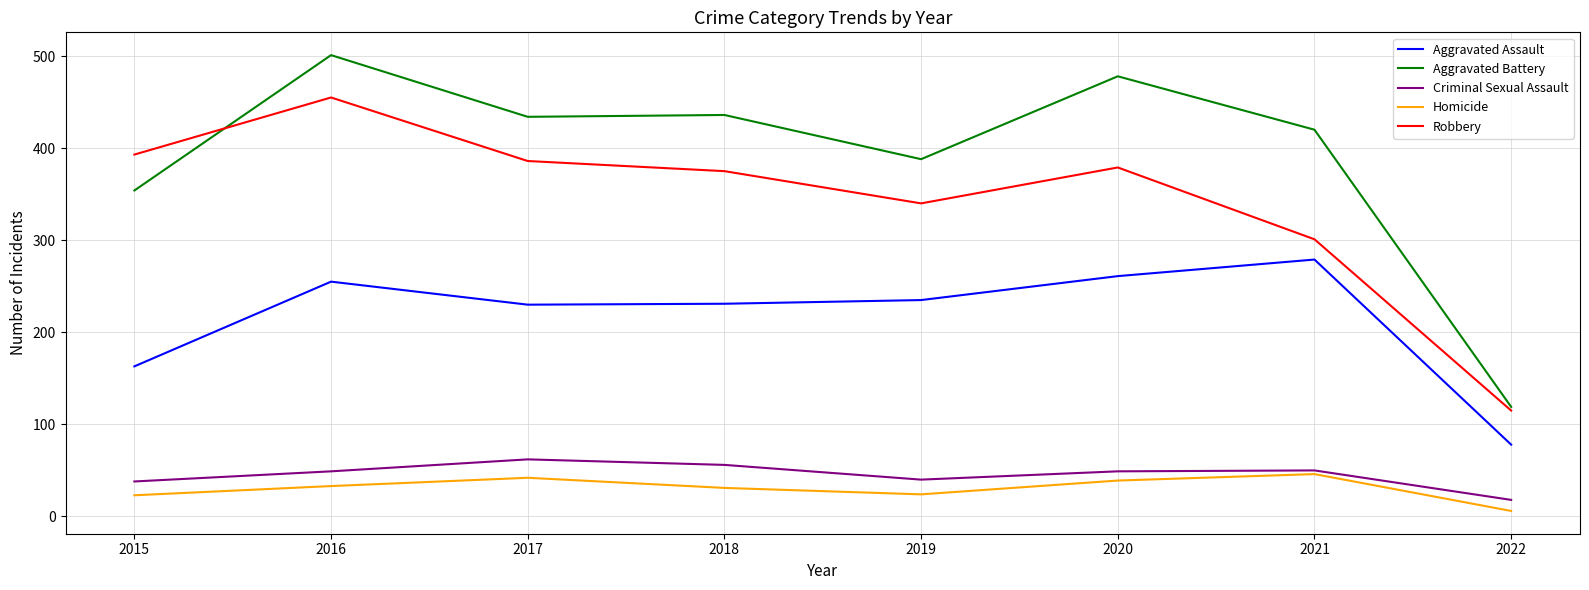

Which series has the largest total across all categories?

Aggravated Battery